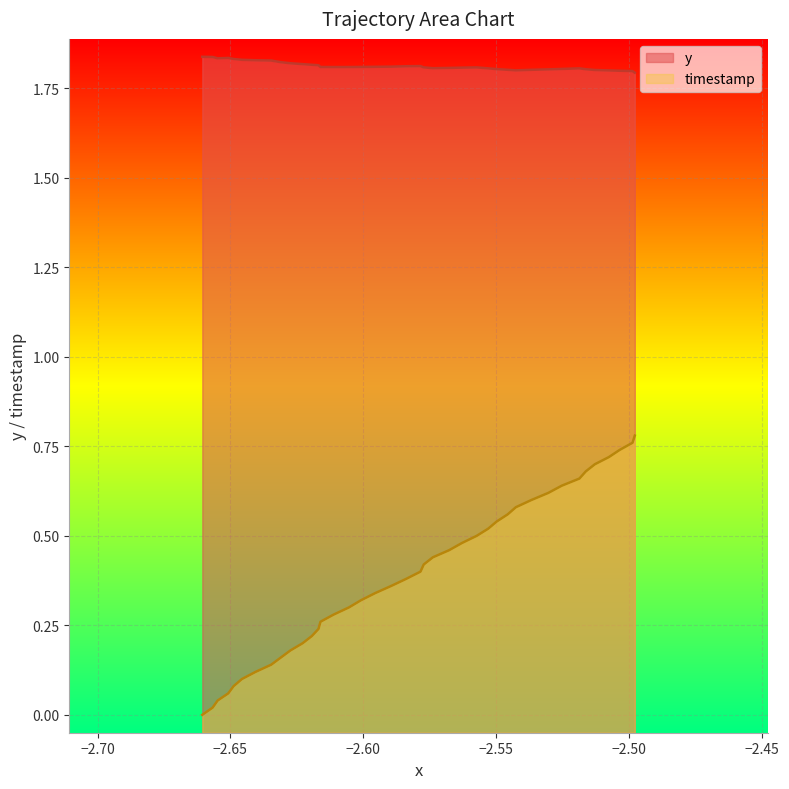

Count the number of categories in the chart.

40